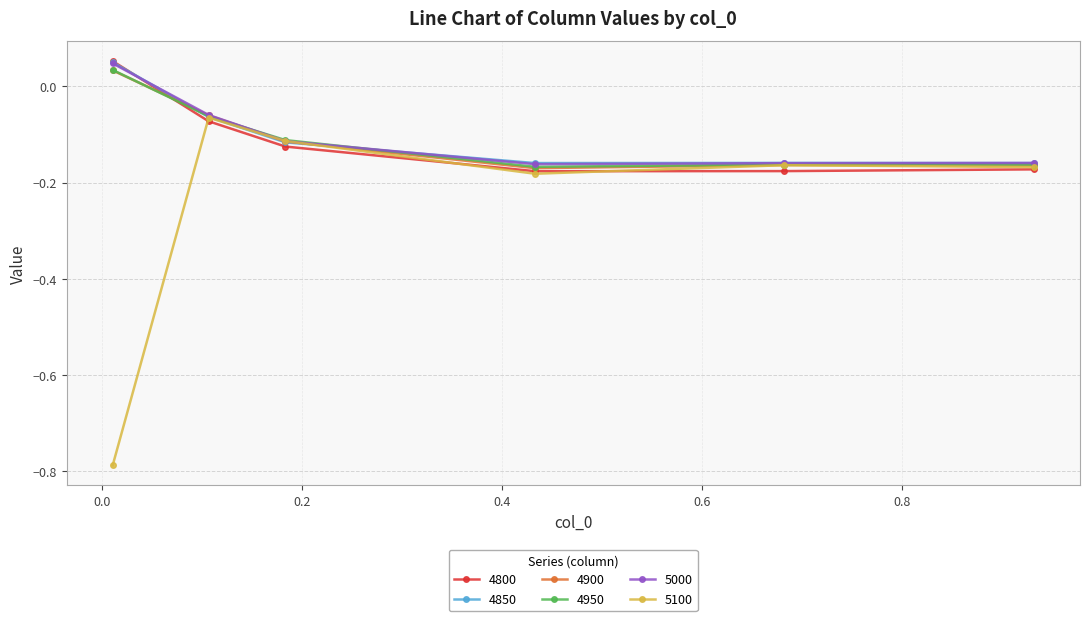

How many 4950 values are between 0 and 1?

1